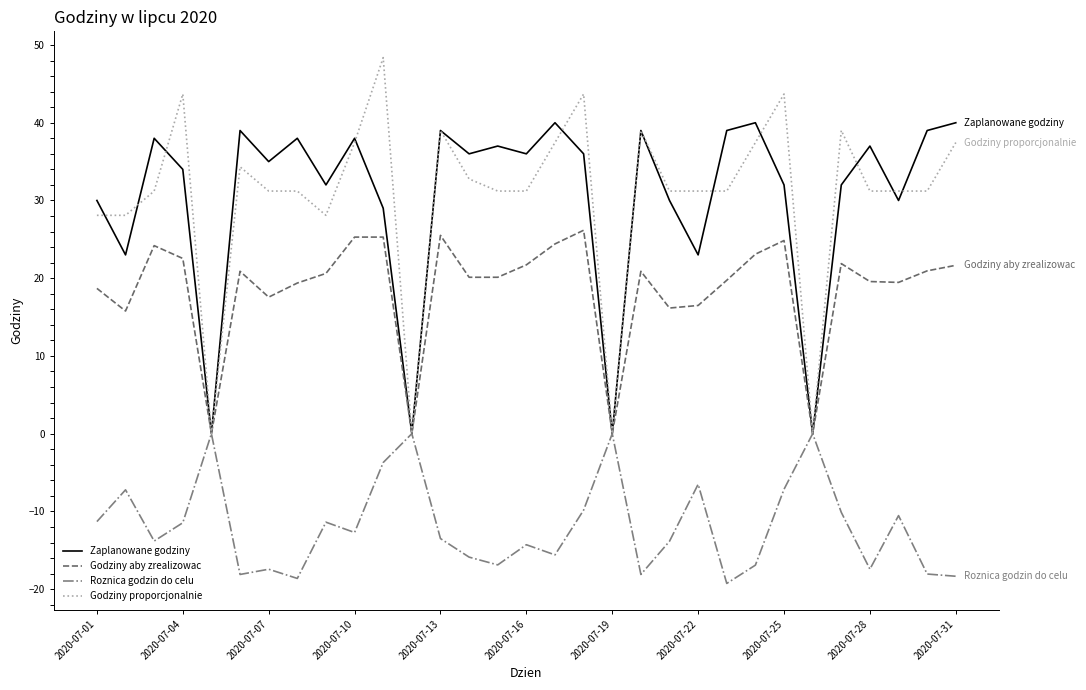

List the series in order of their peak value, highest first.

Godziny proporcjonalnie, Zaplanowane godziny, Godziny aby zrealizowac, Roznica godzin do celu